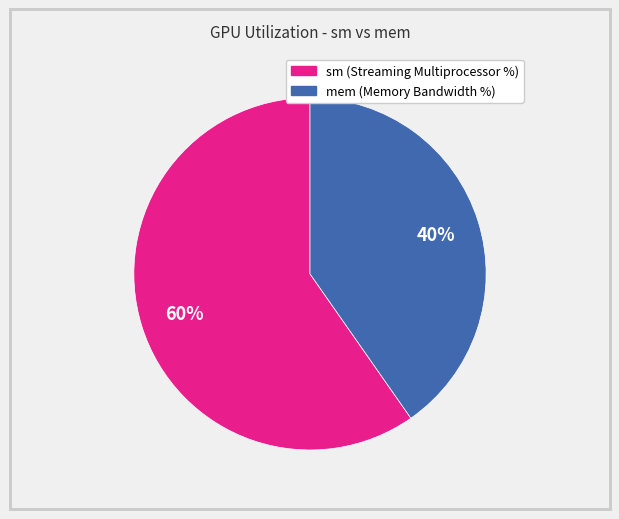

What is the ratio of the value at sm to the value at mem?

1.5